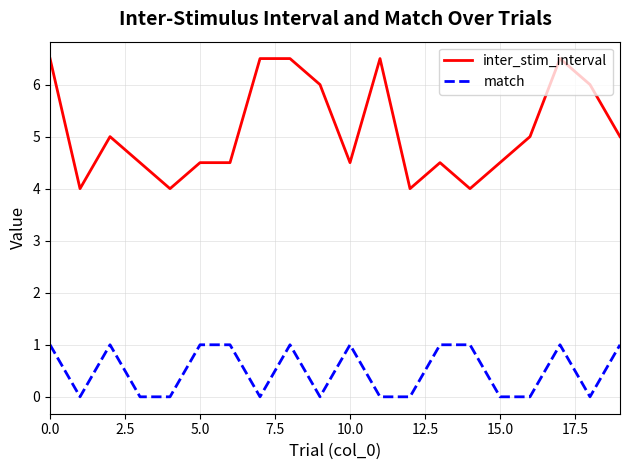

List the series in order of their peak value, lowest first.

match, inter_stim_interval